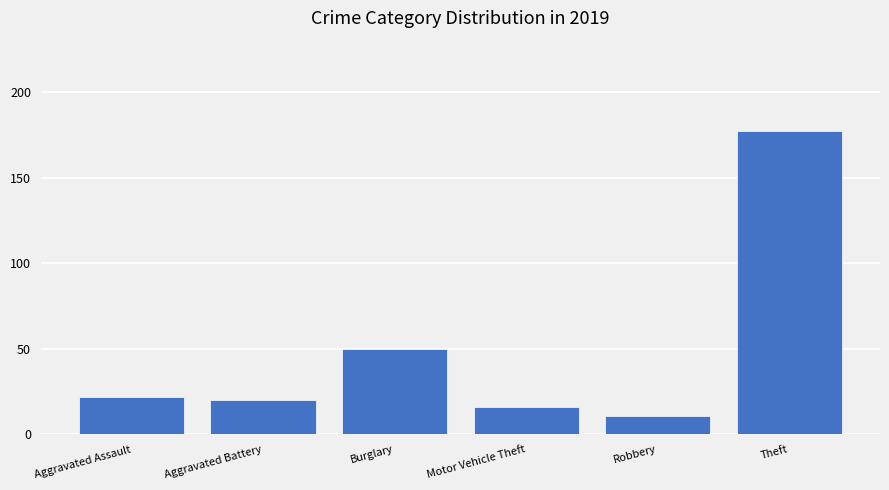

What value does the data have at Aggravated Assault?

22